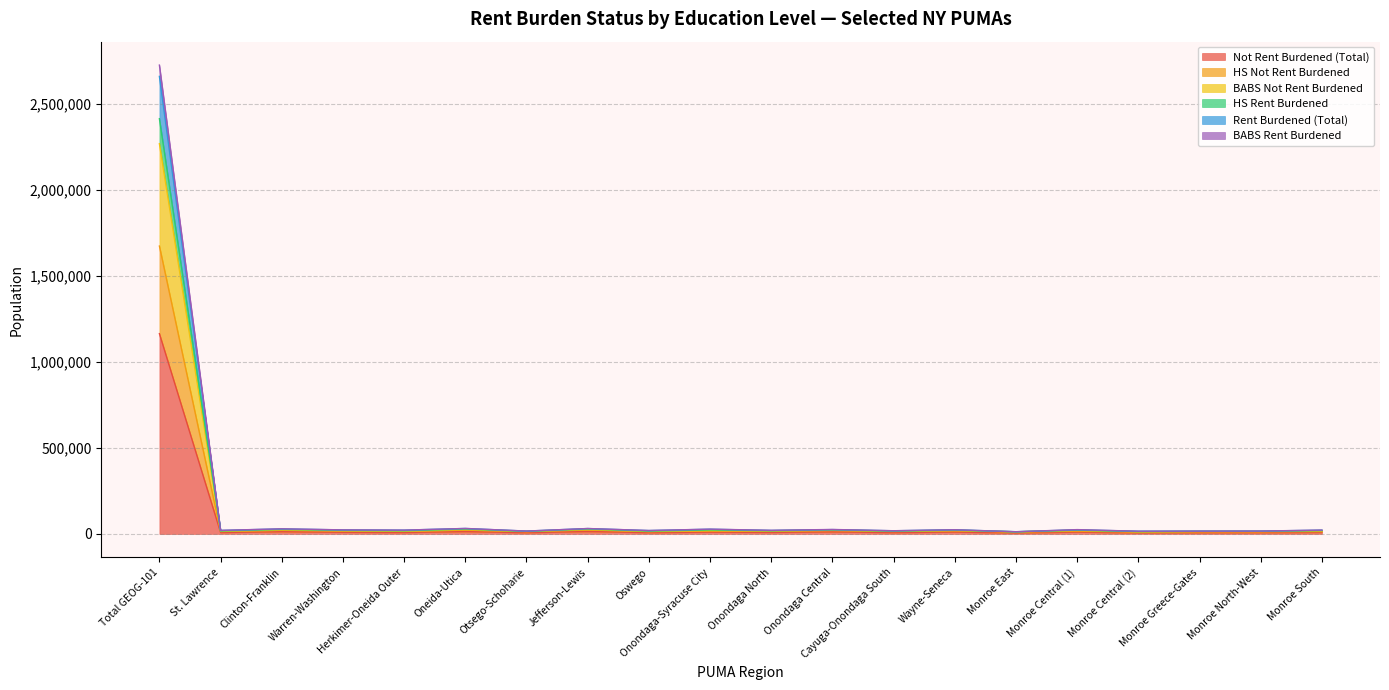

Rank the categories by BABS Rent Burdened value from lowest to highest.

Monroe East, Monroe Central (2), Otsego-Schoharie, Monroe Greece-Gates, Monroe North-West, Cayuga-Onondaga South, Oswego, St. Lawrence, Herkimer-Oneida Outer, Onondaga North, Monroe South, Warren-Washington, Monroe Central (1), Wayne-Seneca, Onondaga-Syracuse City, Onondaga Central, Clinton-Franklin, Oneida-Utica, Jefferson-Lewis, Total GEOG-101